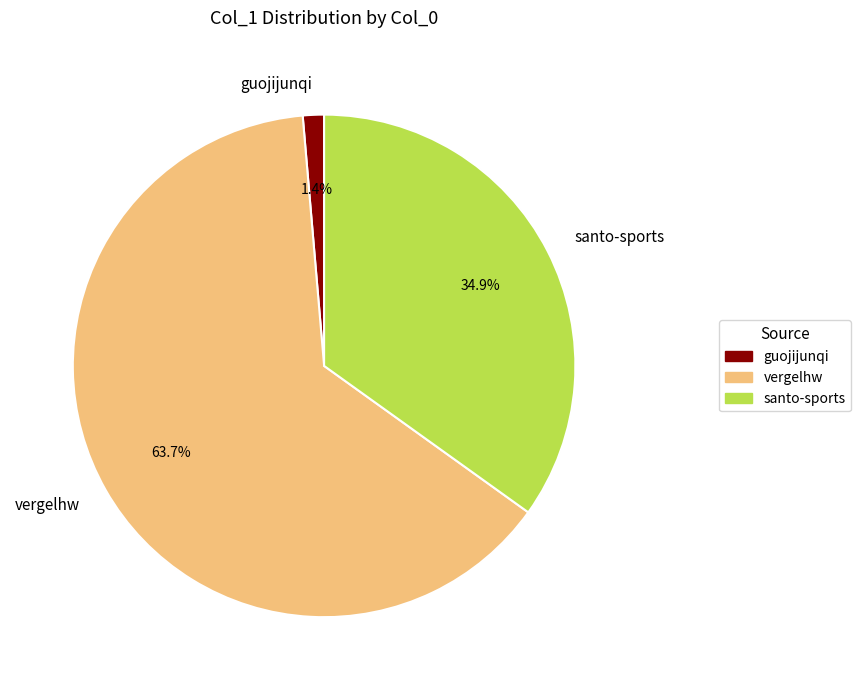

Does guojijunqi represent more than half of the total?

No